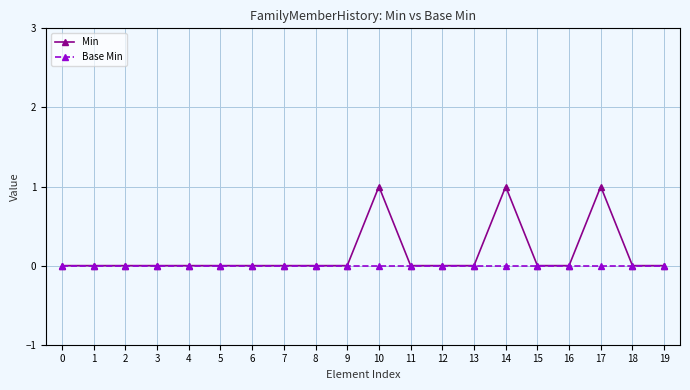

What is the difference between the maximum and second lowest values in the Min series?

1